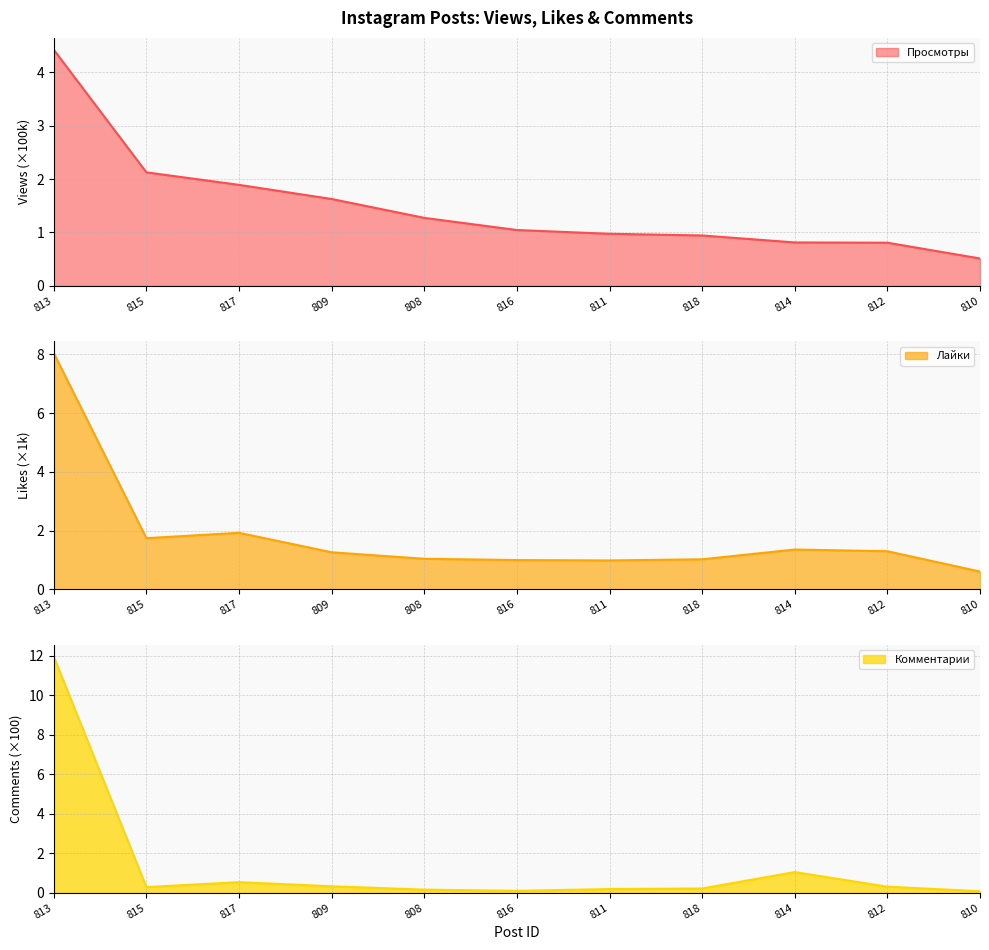

Which series has the largest total across all categories?

Лайки